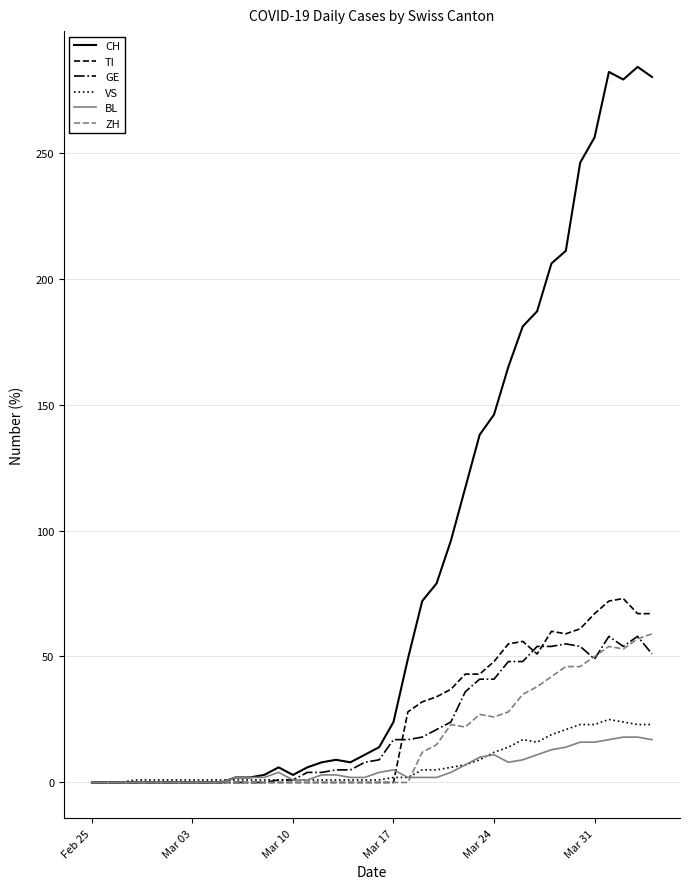

What is the maximum value shown in the chart?

284